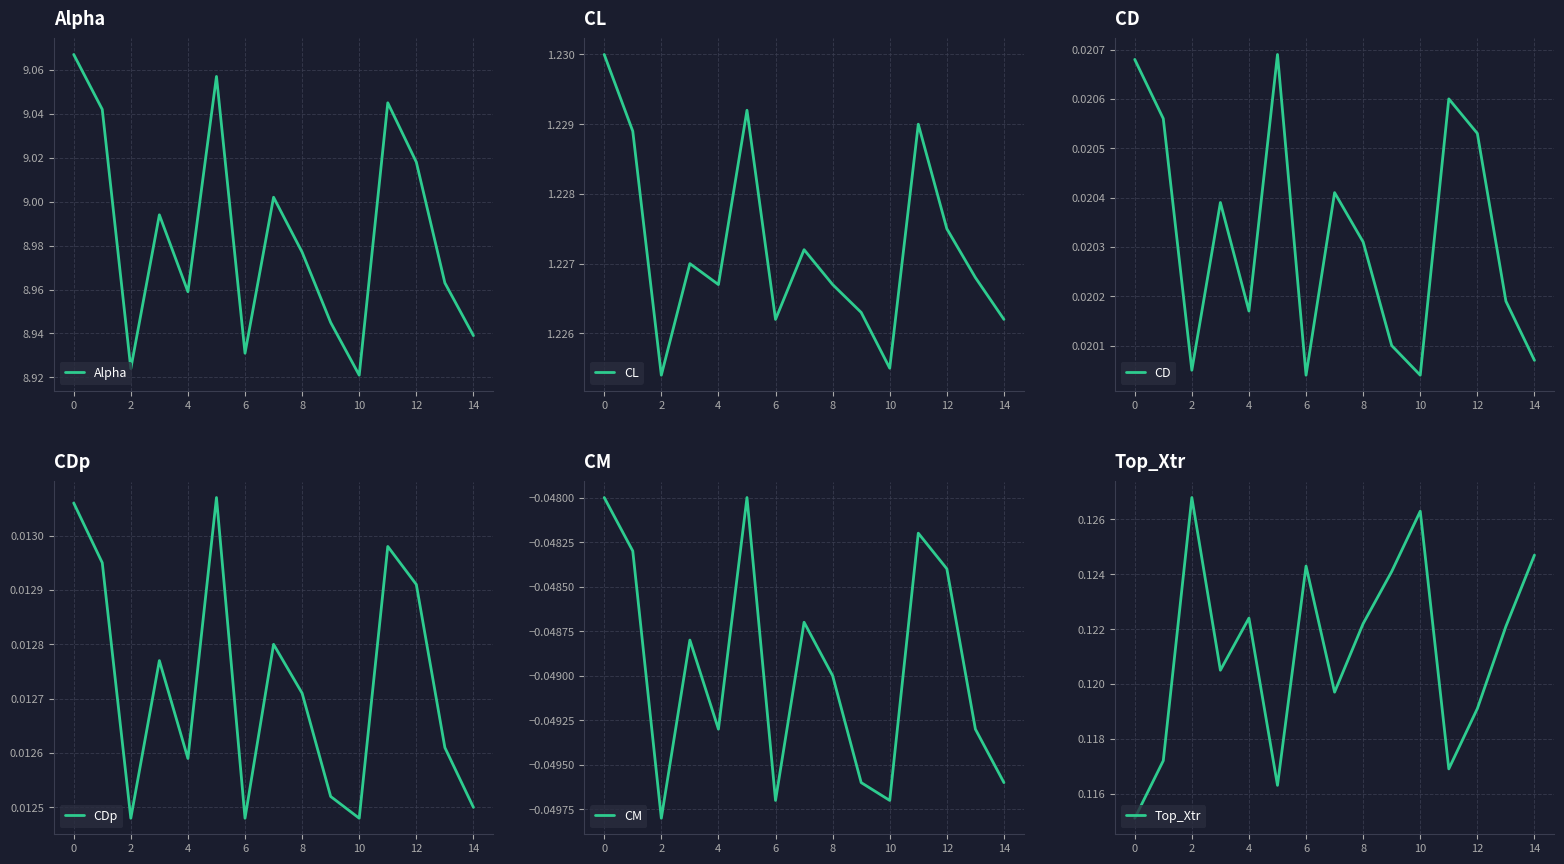

List the series in order of their peak value, highest first.

Alpha, CL, Top_Xtr, CD, CDp, CM